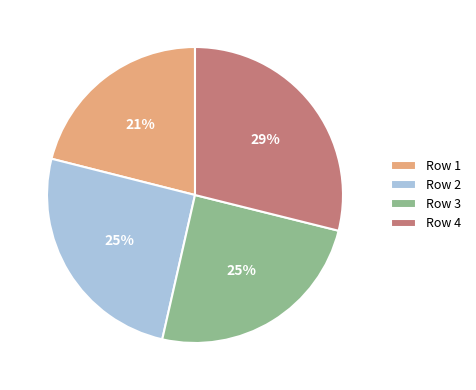

True or false: Row 3 accounts for 34% of the total.

False